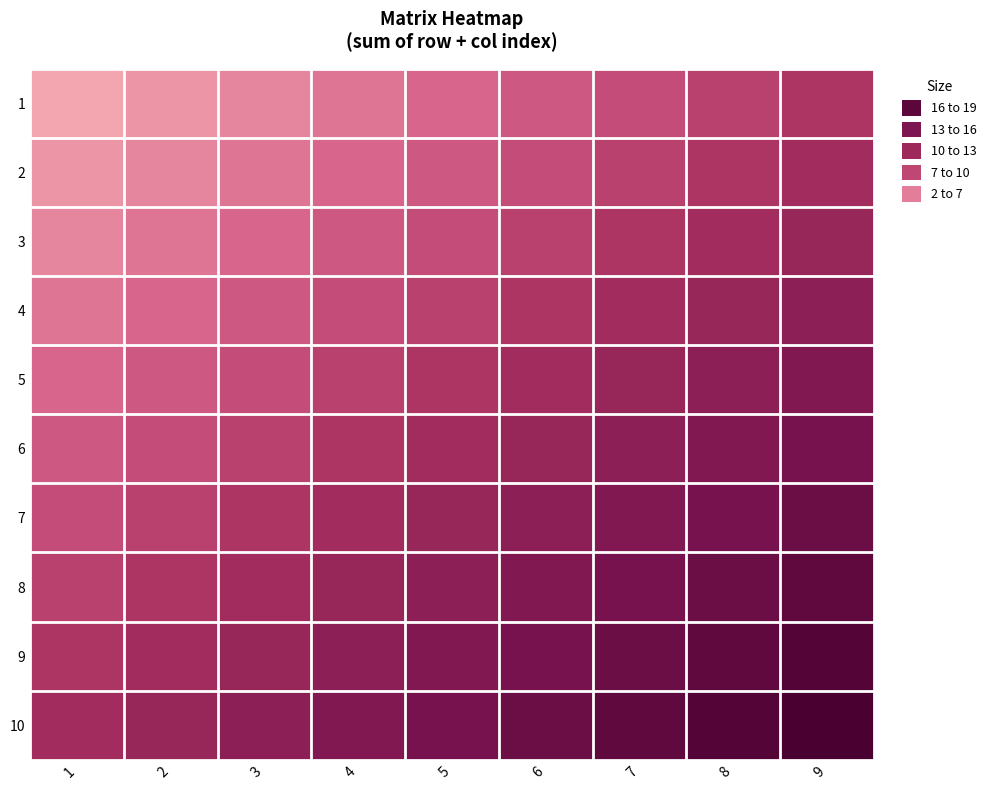

How many data points does each series have?

9